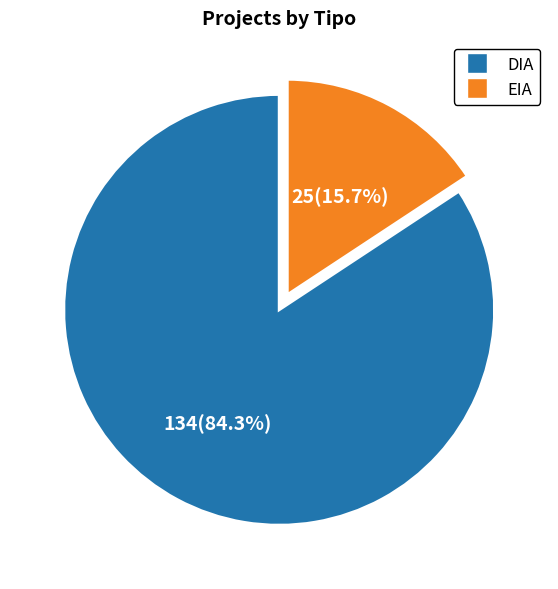

True or false: DIA accounts for 98% of the total.

False